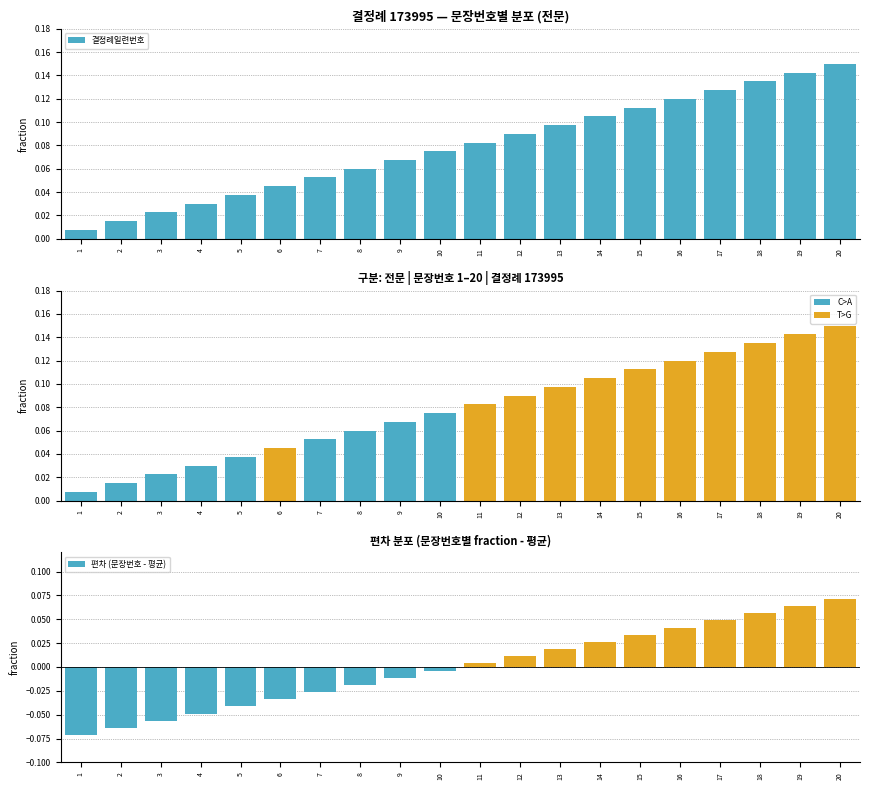

How many values in the 편차 (문장번호 - 평균) series are below 0?

10